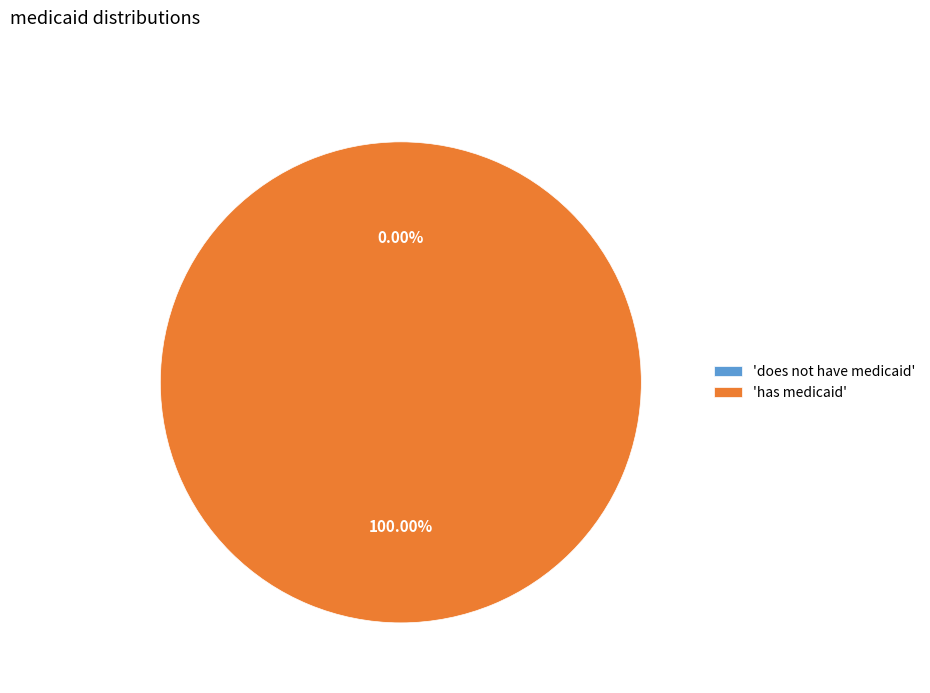

Does has medicaid account for over 50% of the chart?

Yes